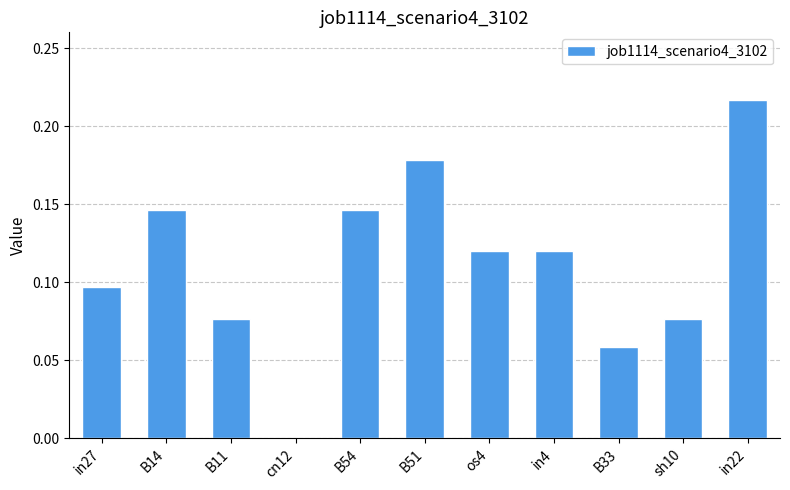

What is the sum of all values?

1.2